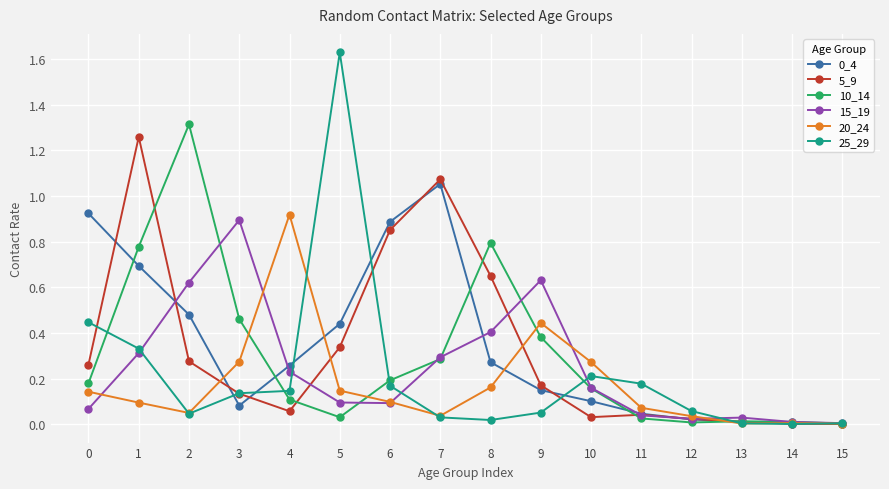

What is the sum of all 15_19 values?

3.9